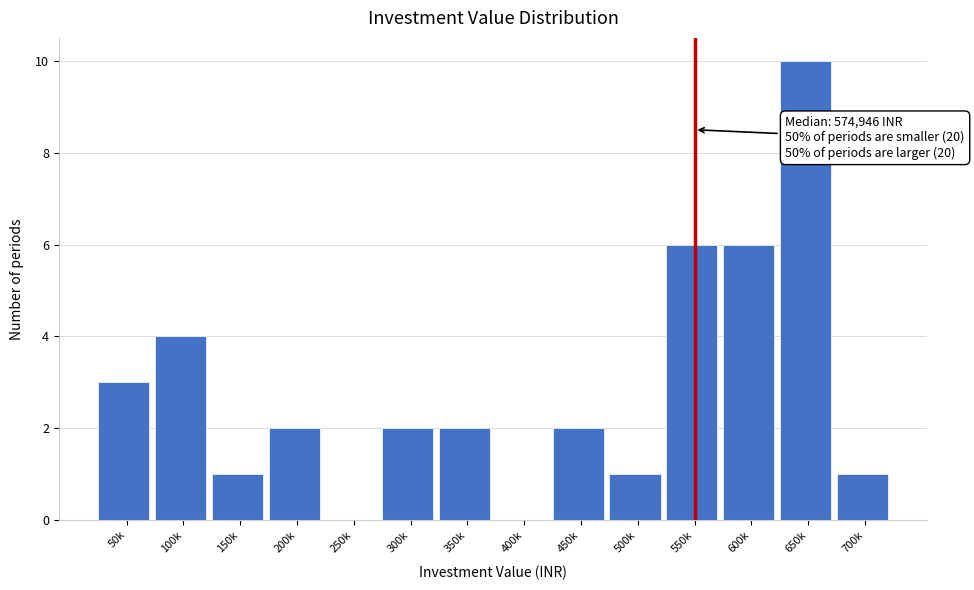

Reading left to right, what are all the values shown in this chart?

50k=3	100k=4	150k=1	200k=2	250k=0	300k=2	350k=2	400k=0	450k=2	500k=1	550k=6	600k=6	650k=10	700k=1